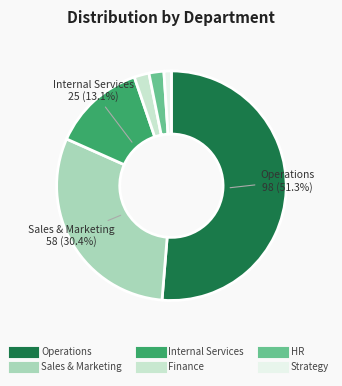

Which slice is the largest?

Operations